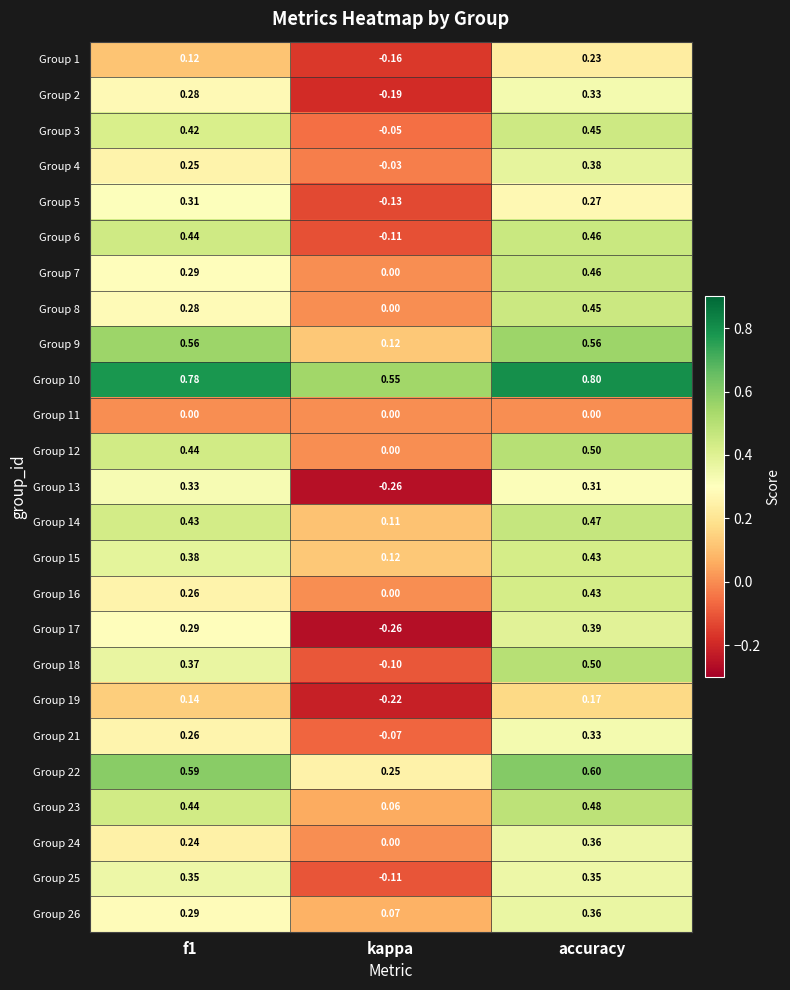

At which category is the sum across all series the highest?

accuracy